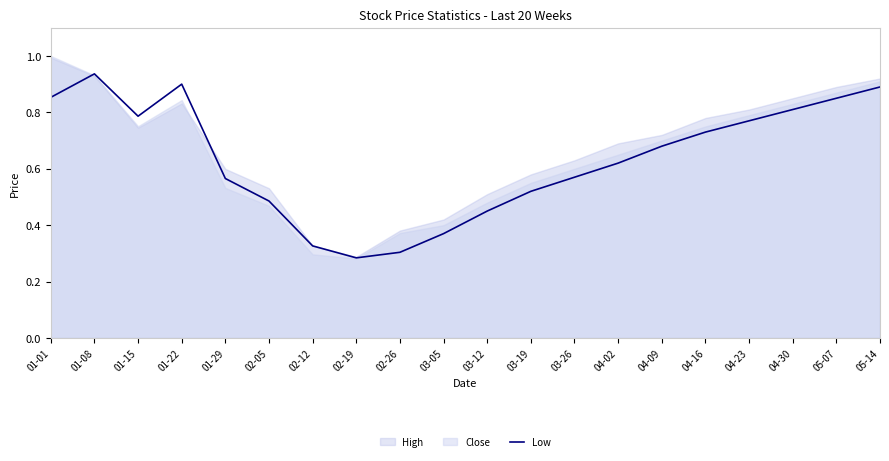

Rank the categories by value from highest to lowest.

01-08, 01-22, 05-14, 01-01, 05-07, 04-30, 01-15, 04-23, 04-16, 04-09, 04-02, 03-26, 01-29, 03-19, 02-05, 03-12, 03-05, 02-12, 02-26, 02-19